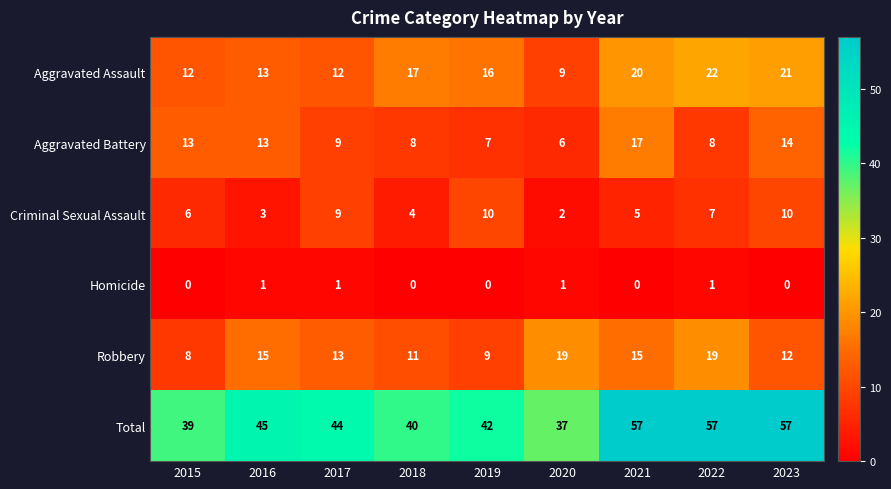

What is the difference between the second highest and minimum values in the Total series?

20